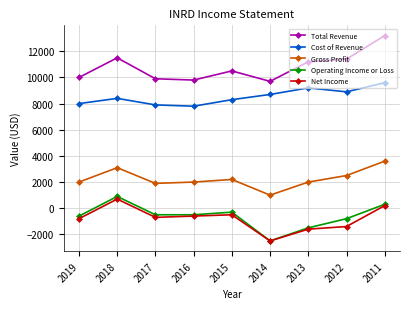

What is the total value across all series at 2019?

18600